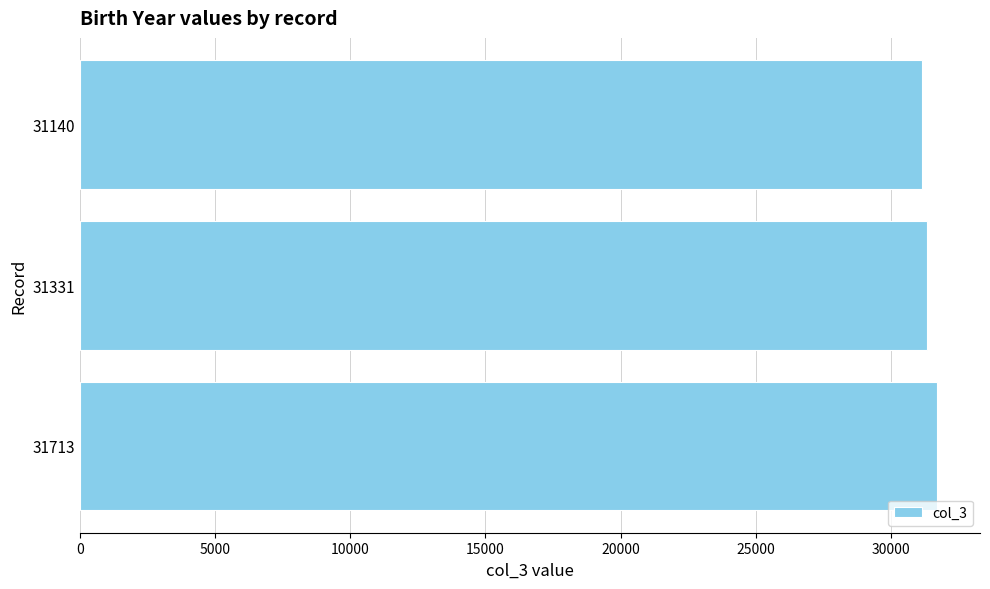

Reading top to bottom, list all the values displayed in this chart.

31140=31140	31331=31331	31713=31713